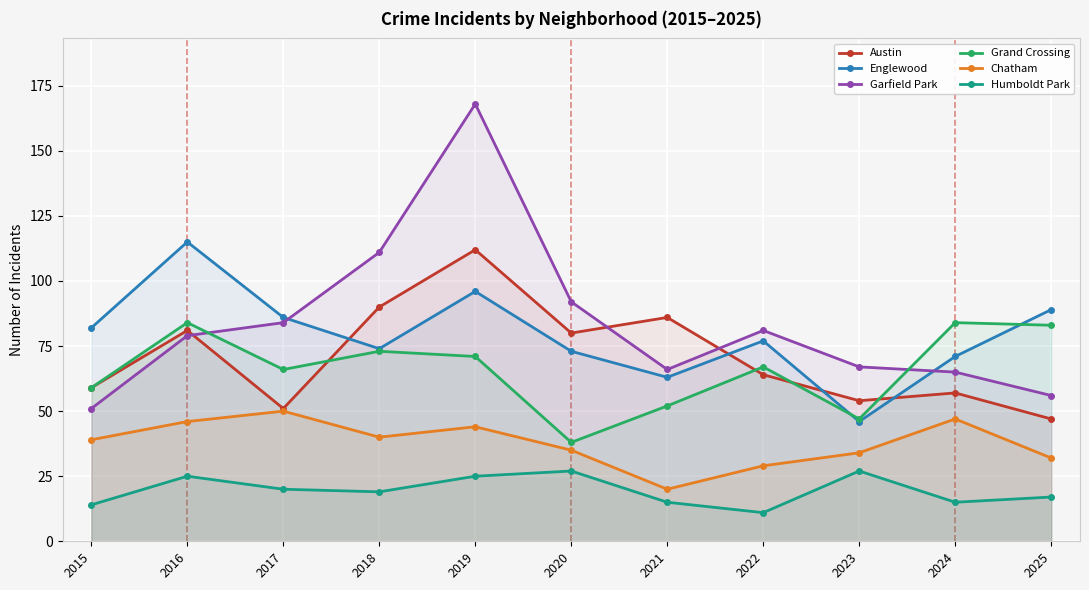

The value of Humboldt Park at 2023 is 27. True or false?

True